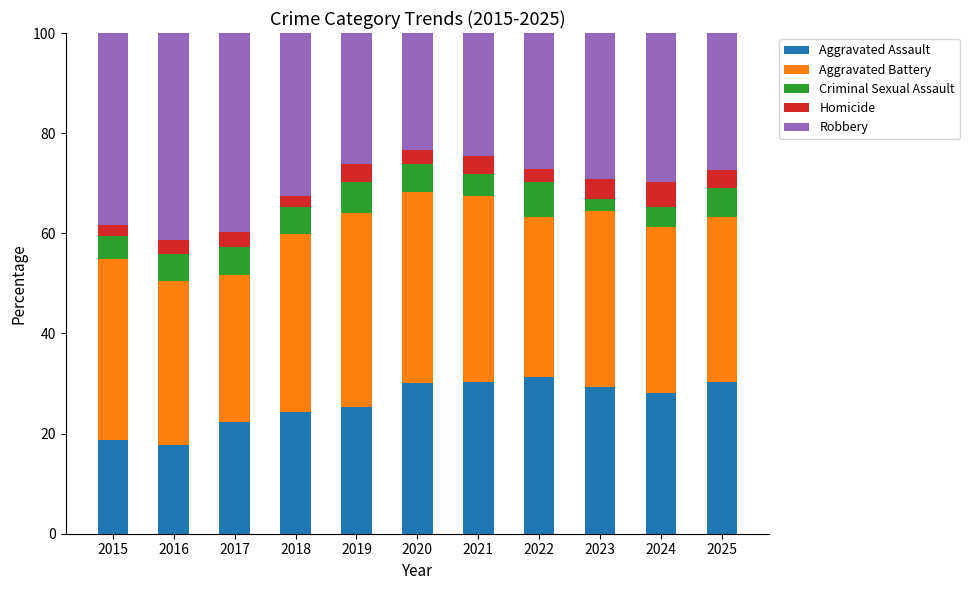

What is the difference between the second highest and minimum values in the Aggravated Assault series?

12.4